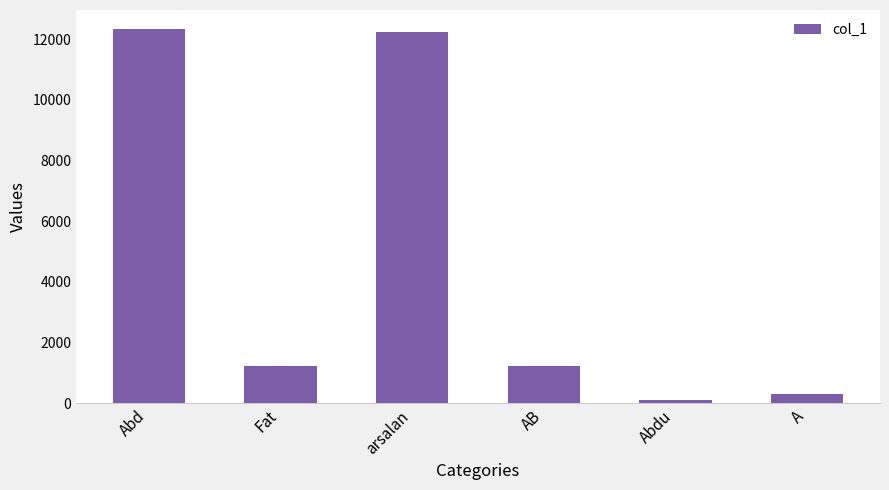

Reading left to right, extract all data points from this chart.

12345	1234	12245	1234	123	323